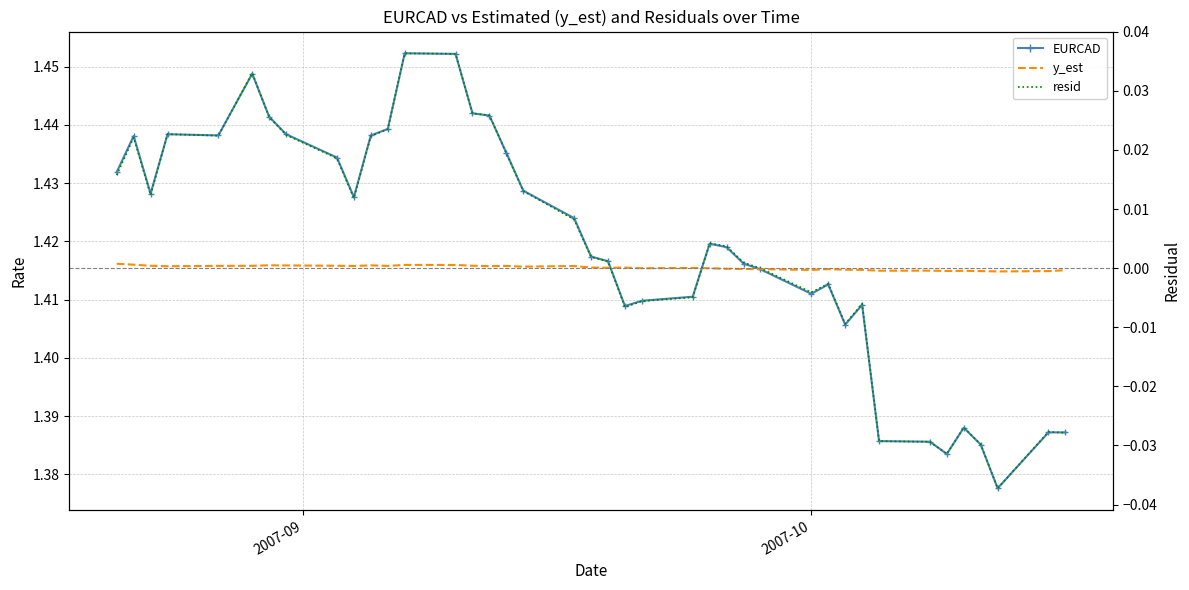

What is the sum of all y_est values?

56.6